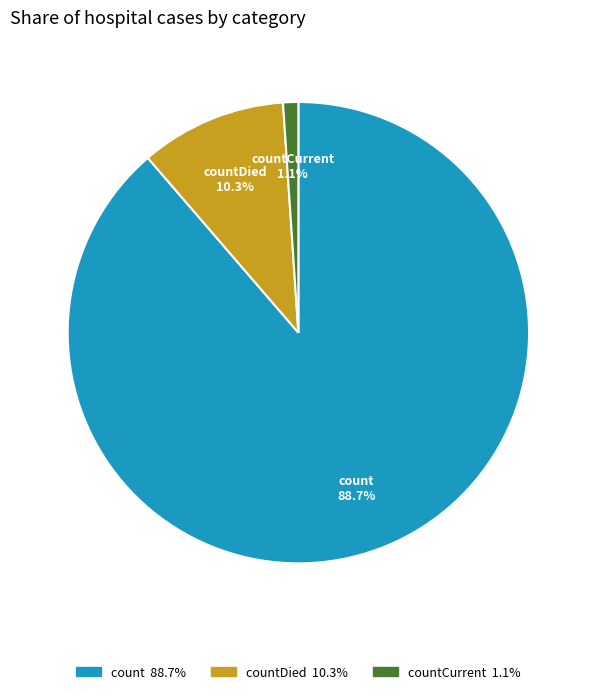

How much of the chart is everything except countCurrent?

98.9%